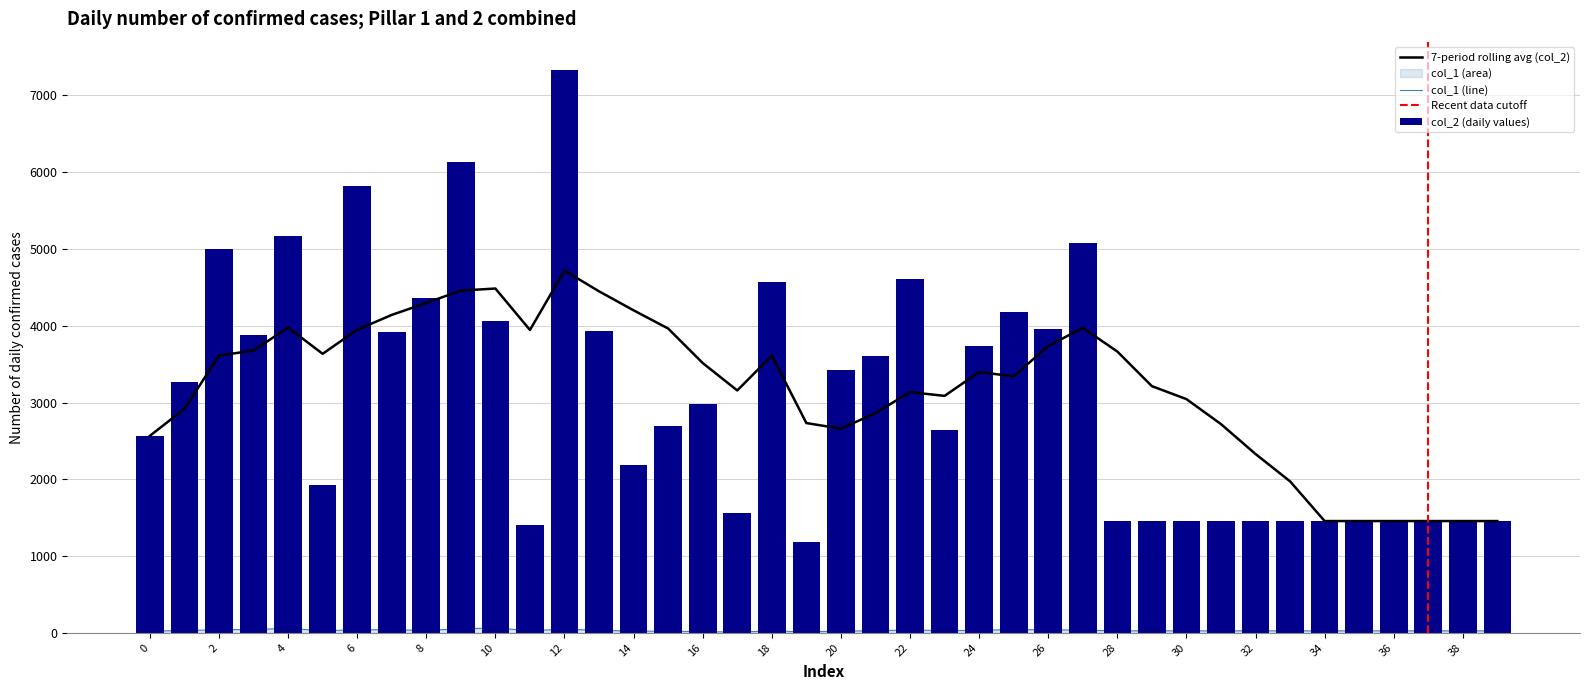

What are all the series names shown in the legend?

col_2, col_1